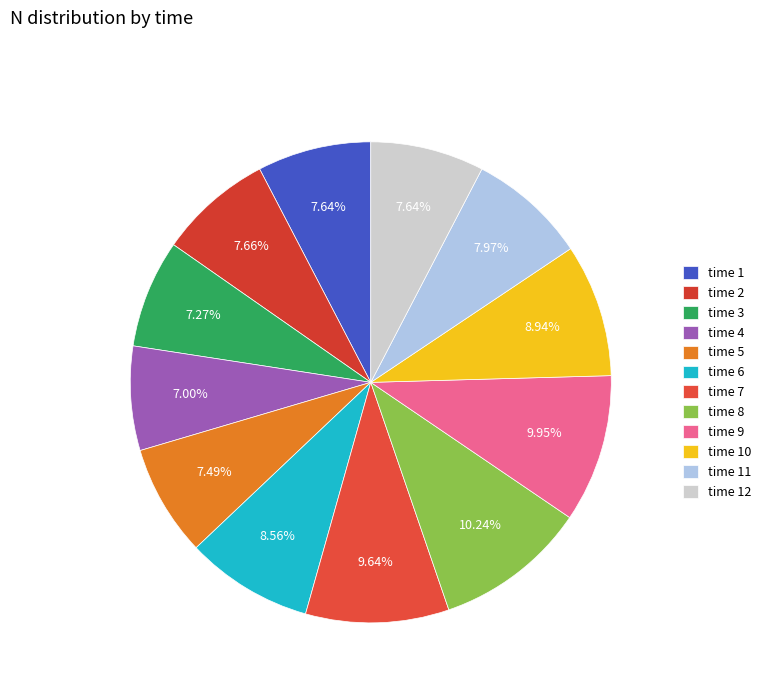

To the nearest percent, what is the average slice percentage?

8%